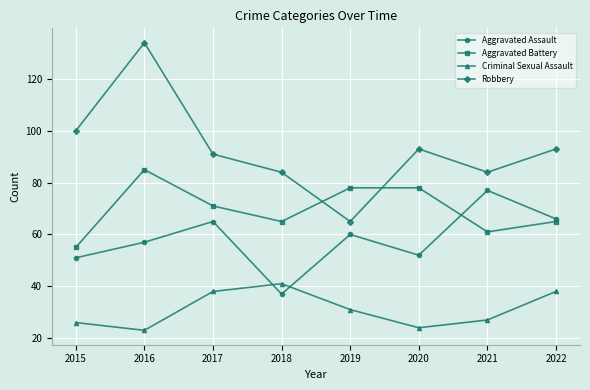

At which category does Aggravated Battery reach its first local peak?

2016